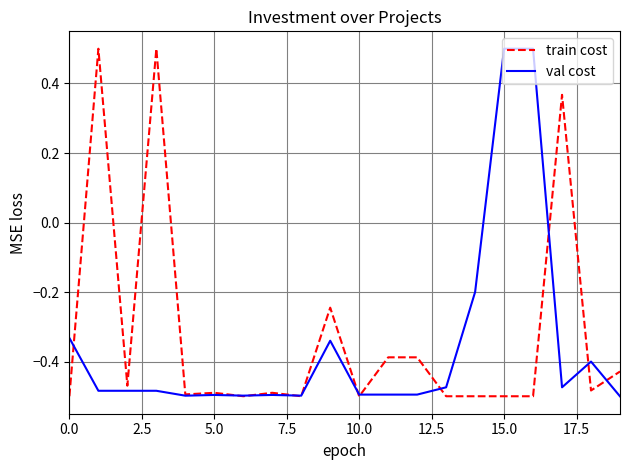

What is the greatest value displayed?

0.5